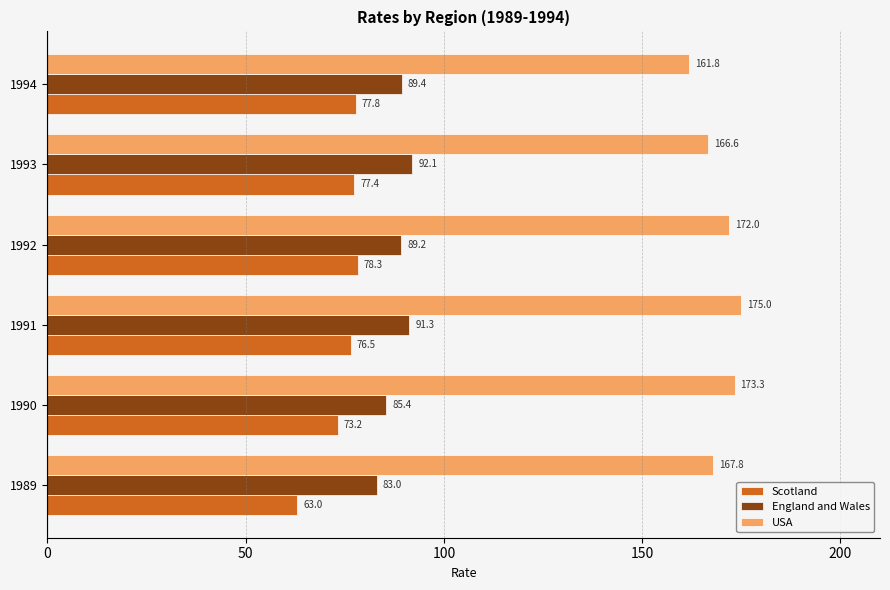

What is the lowest value of the Scotland series?

63.0